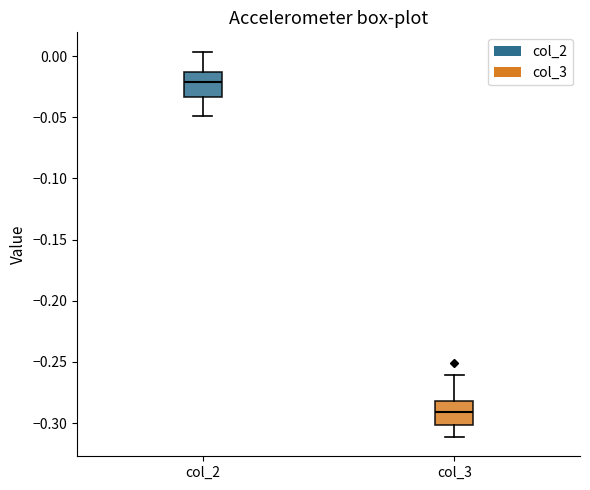

Where is the lower edge of the box for col_2 on the y-axis? The values are not printed on the chart, so give them approximately, as read against the axis.

-0.035